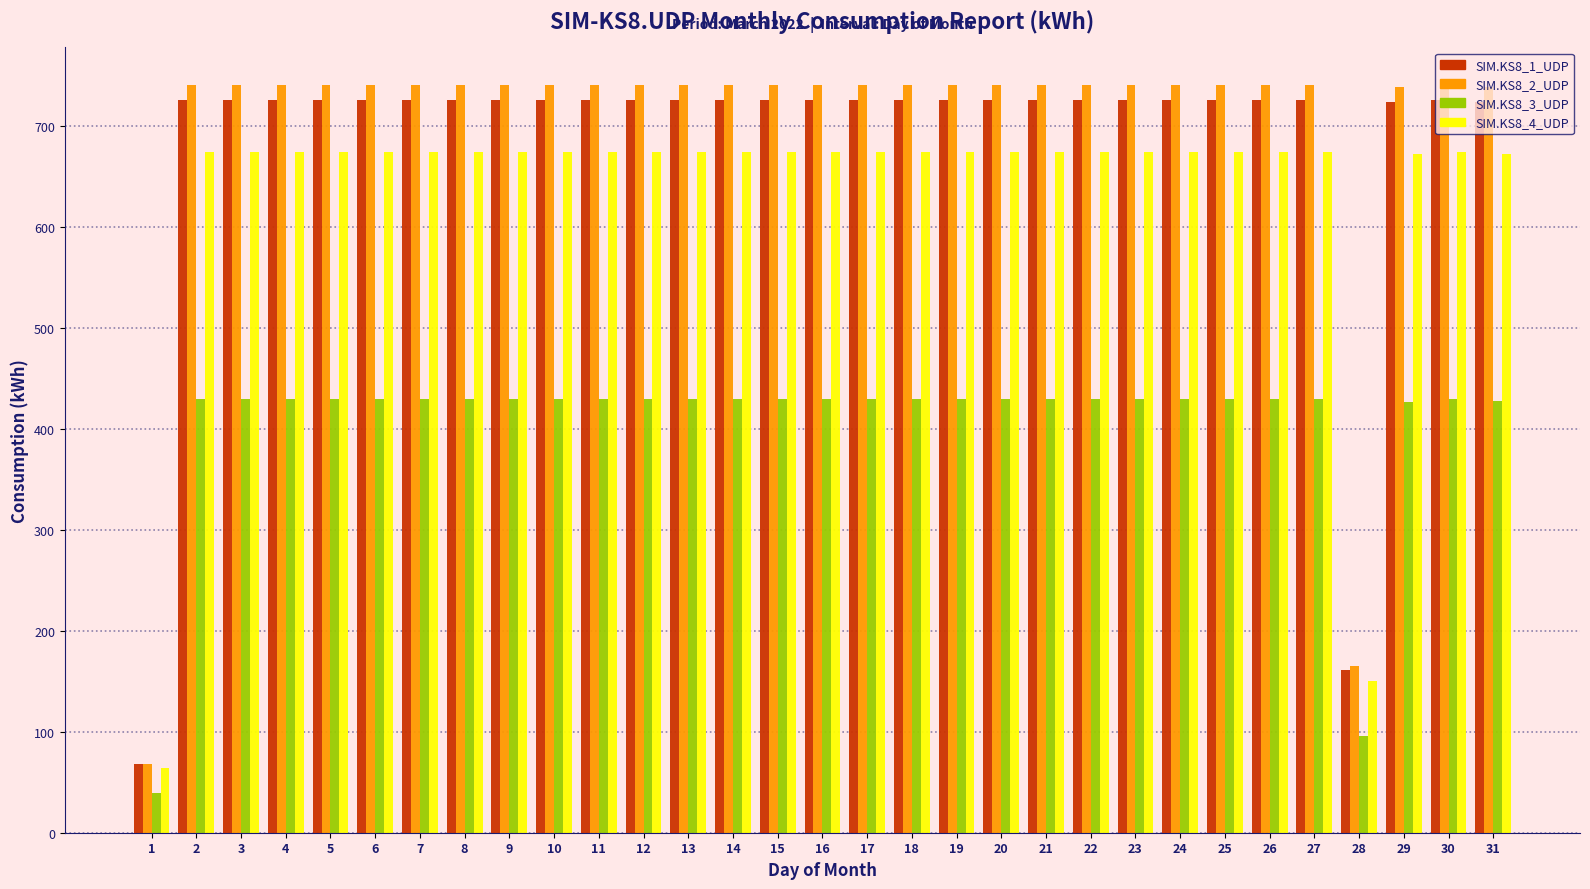

What is the lowest value of the SIM.KS8_4_UDP series?

64.3